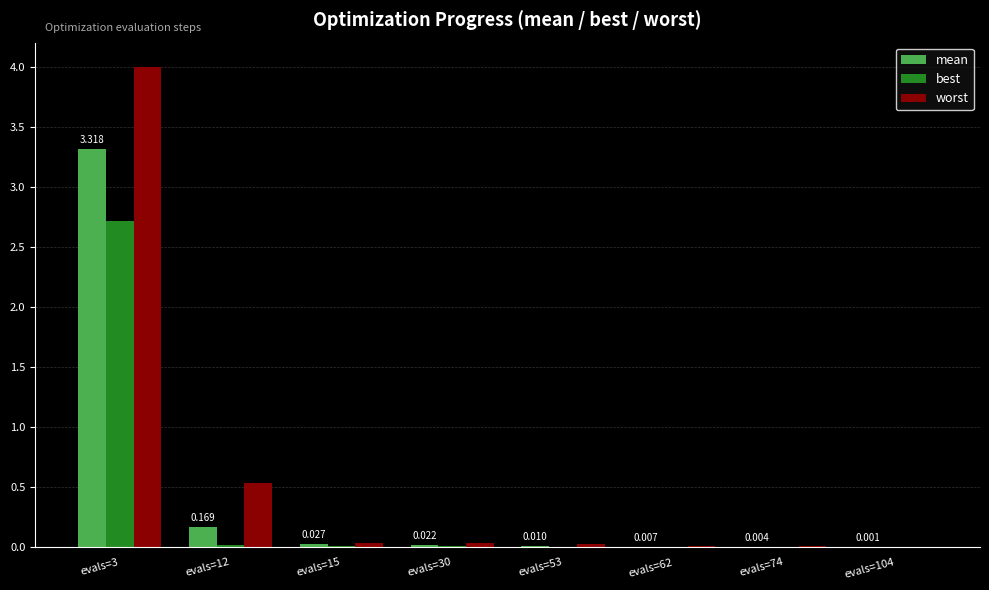

The mean series shows 0.0 at evals=74. True or false?

True